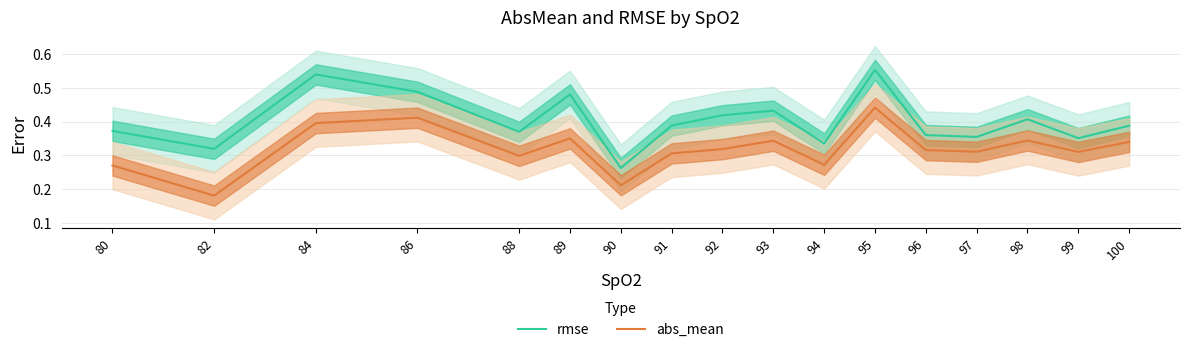

Count the rmse values in the range 0 to 1.

17